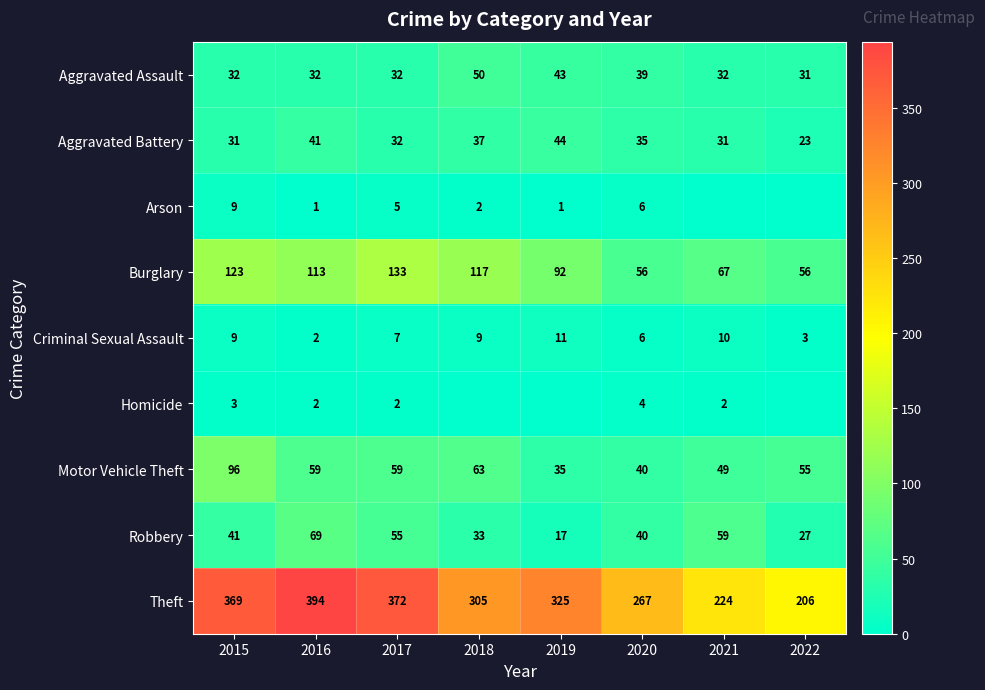

At 2017, list the series in order from largest to smallest.

Theft, Burglary, Motor Vehicle Theft, Robbery, Aggravated Assault, Aggravated Battery, Criminal Sexual Assault, Arson, Homicide